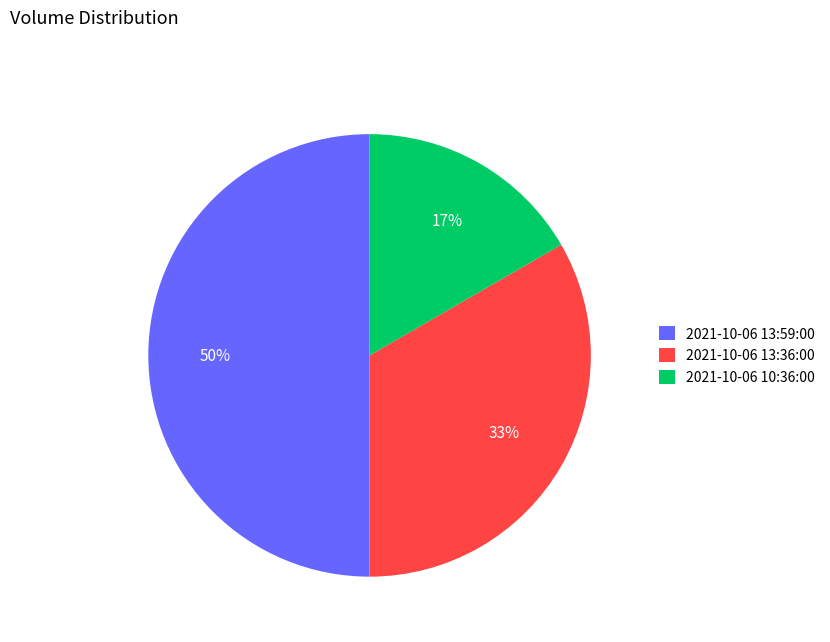

How many segments does this pie chart have?

3